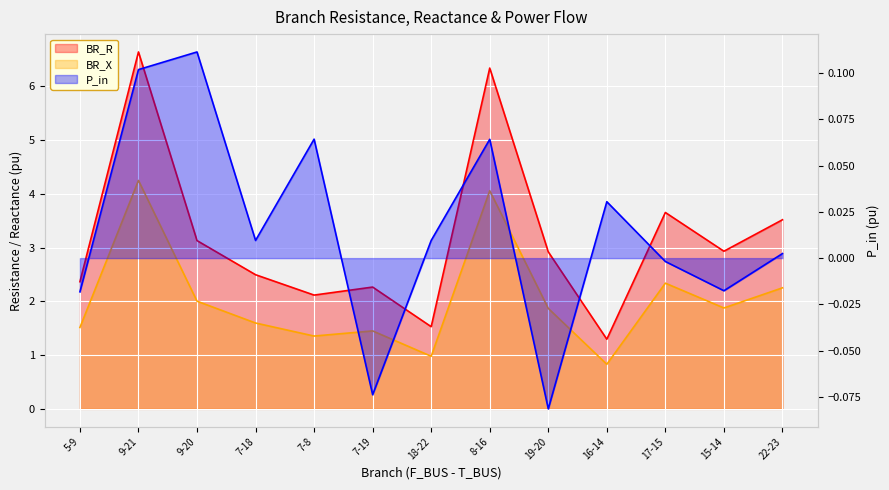

Is the value of BR_R at 16-14 greater than the value of BR_X at 7-8?

No